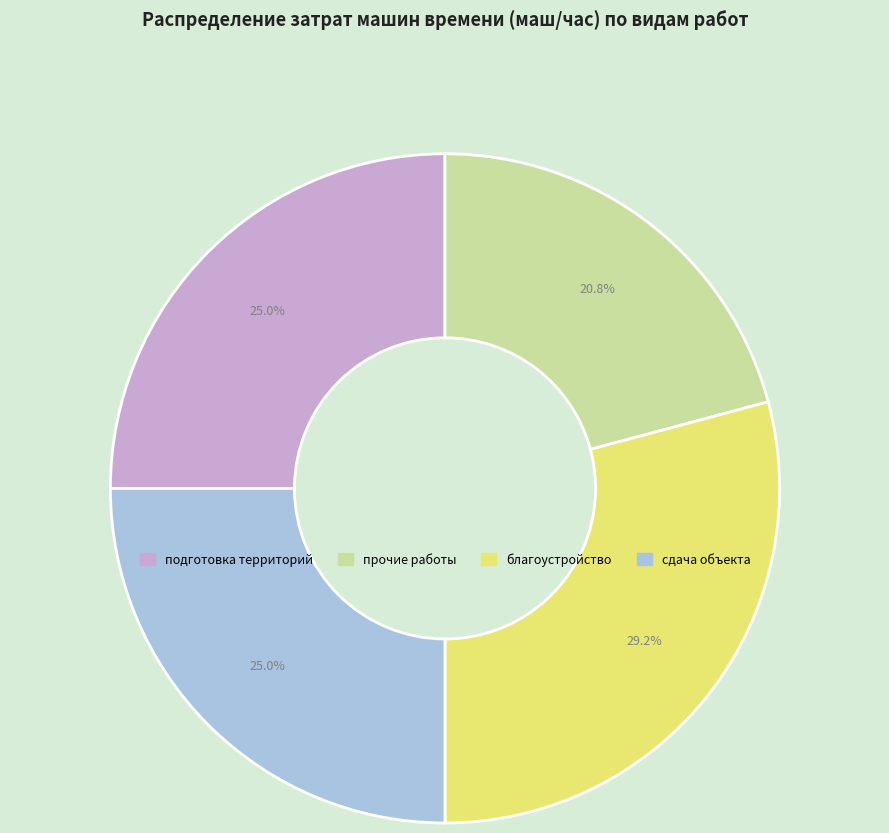

To the nearest percent, what portion does благоустройство represent?

29%